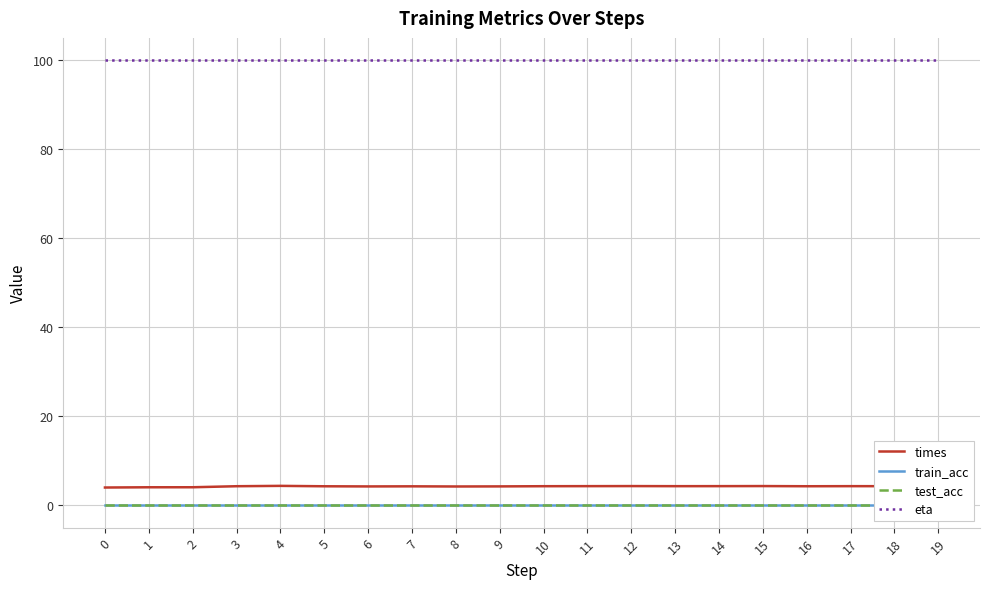

What is the approximate value of eta at 17?

100.0